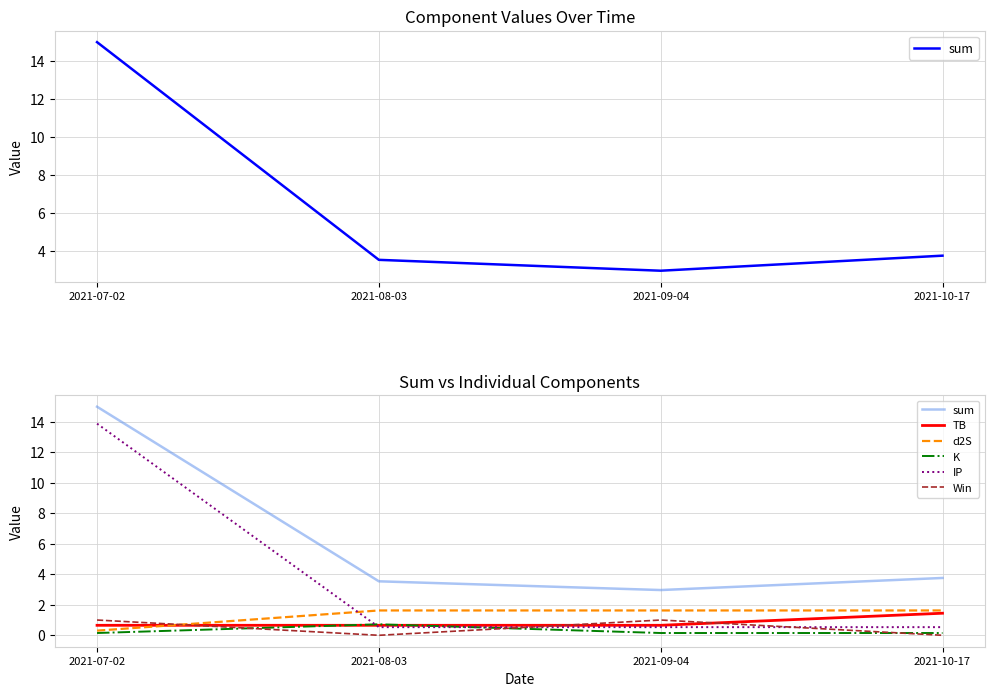

True or false: IP has more than 0 points higher than both neighbors.

False